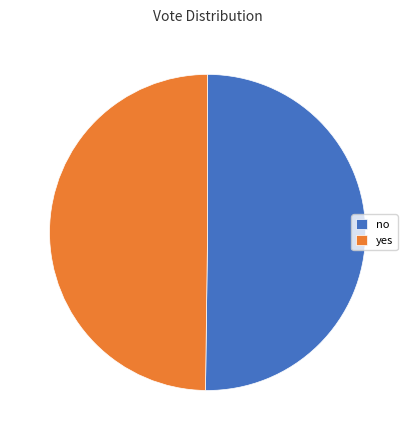

What is the ratio of the value at yes to the value at no?

1.0